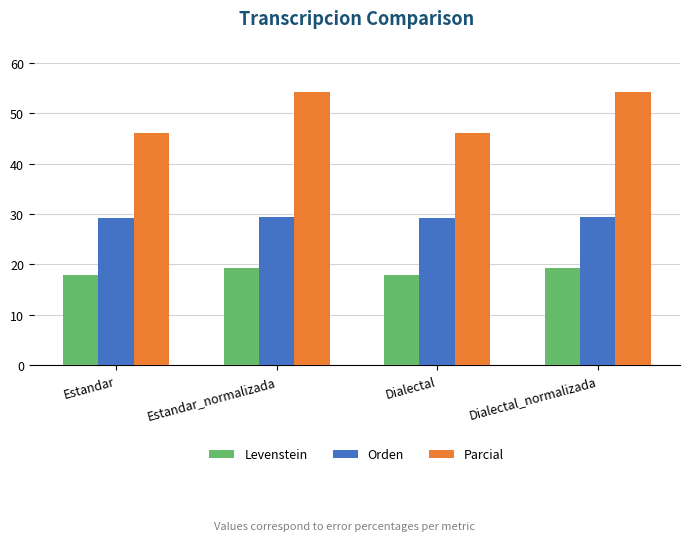

The value of Parcial at Dialectal is 60.9. True or false?

False